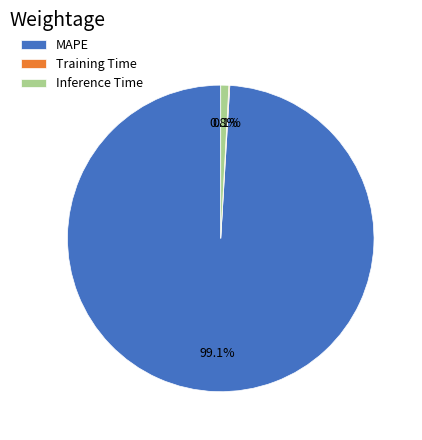

Which slice is the largest?

MAPE